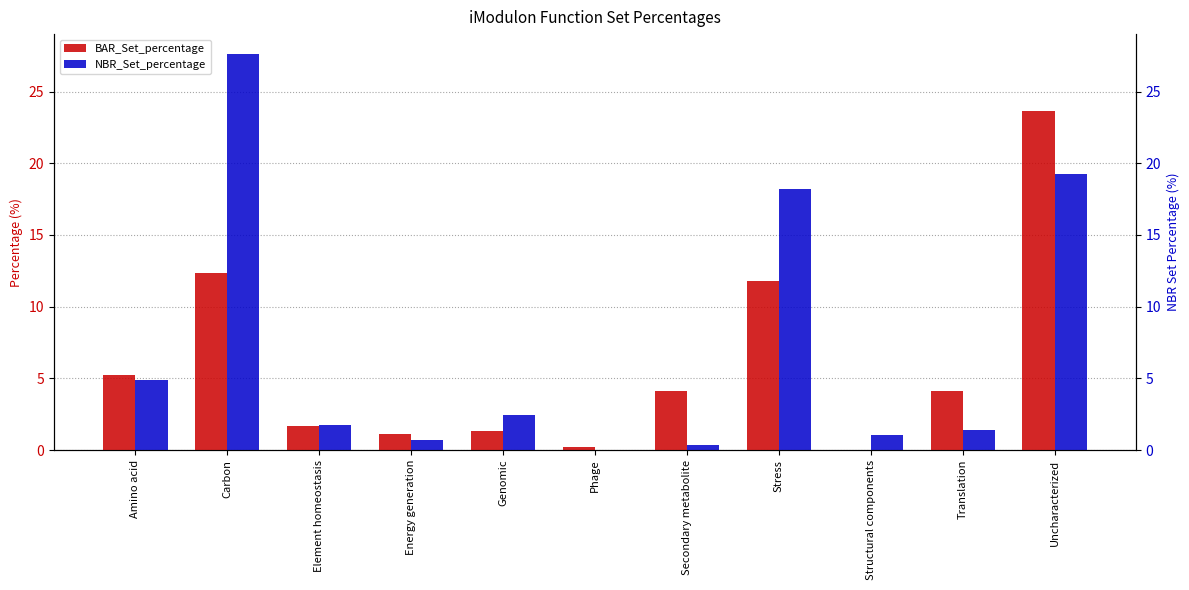

Rank the categories by NBR_Set_percentage value from highest to lowest.

Carbon, Uncharacterized, Stress, Amino acid, Genomic, Element homeostasis, Translation, Structural components, Energy generation, Secondary metabolite, Phage